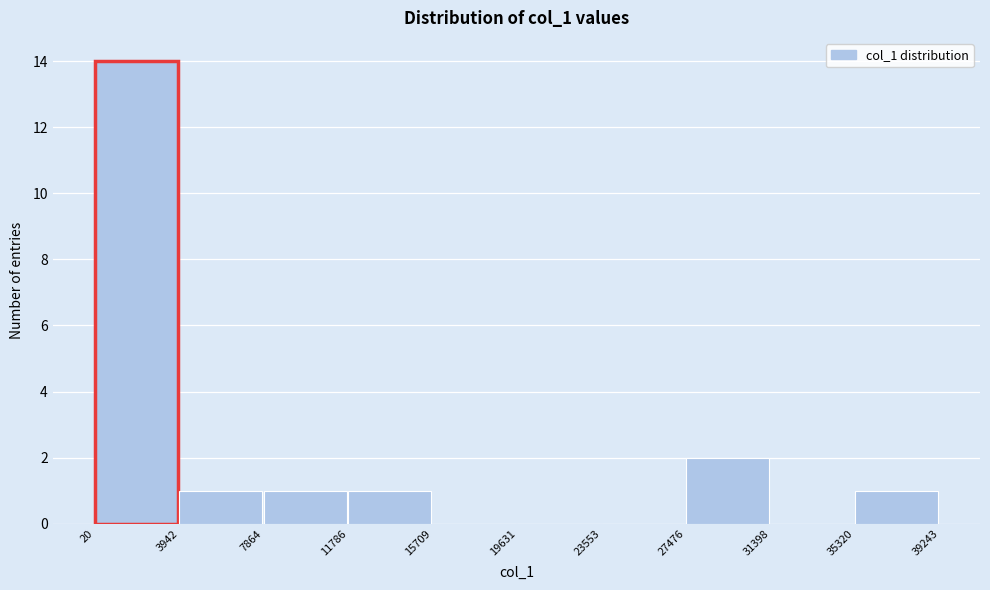

Over which range of the x-axis is the bar tallest?

20 to 3942